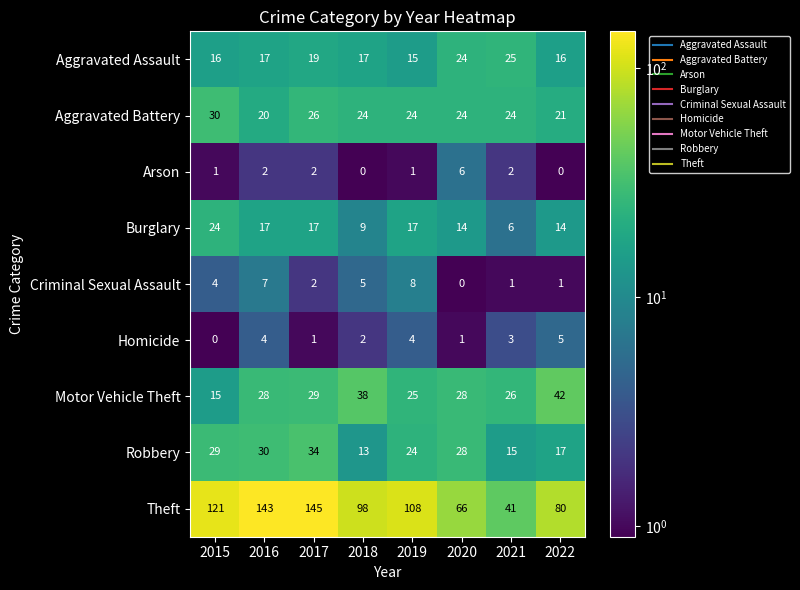

Which label corresponds to the largest value in the chart?

2017